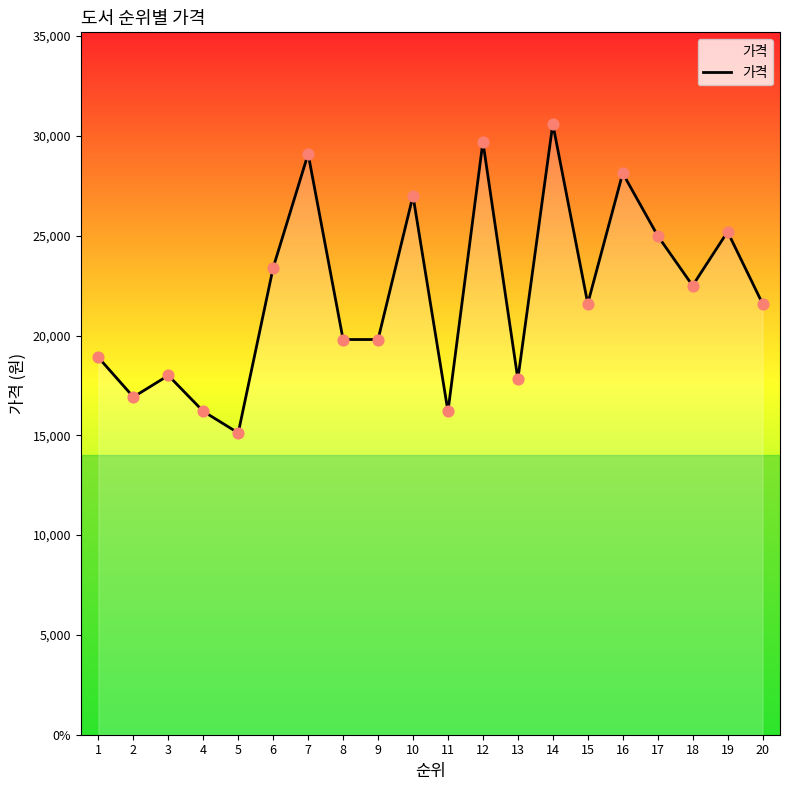

Does the chart have visible grid lines?

No